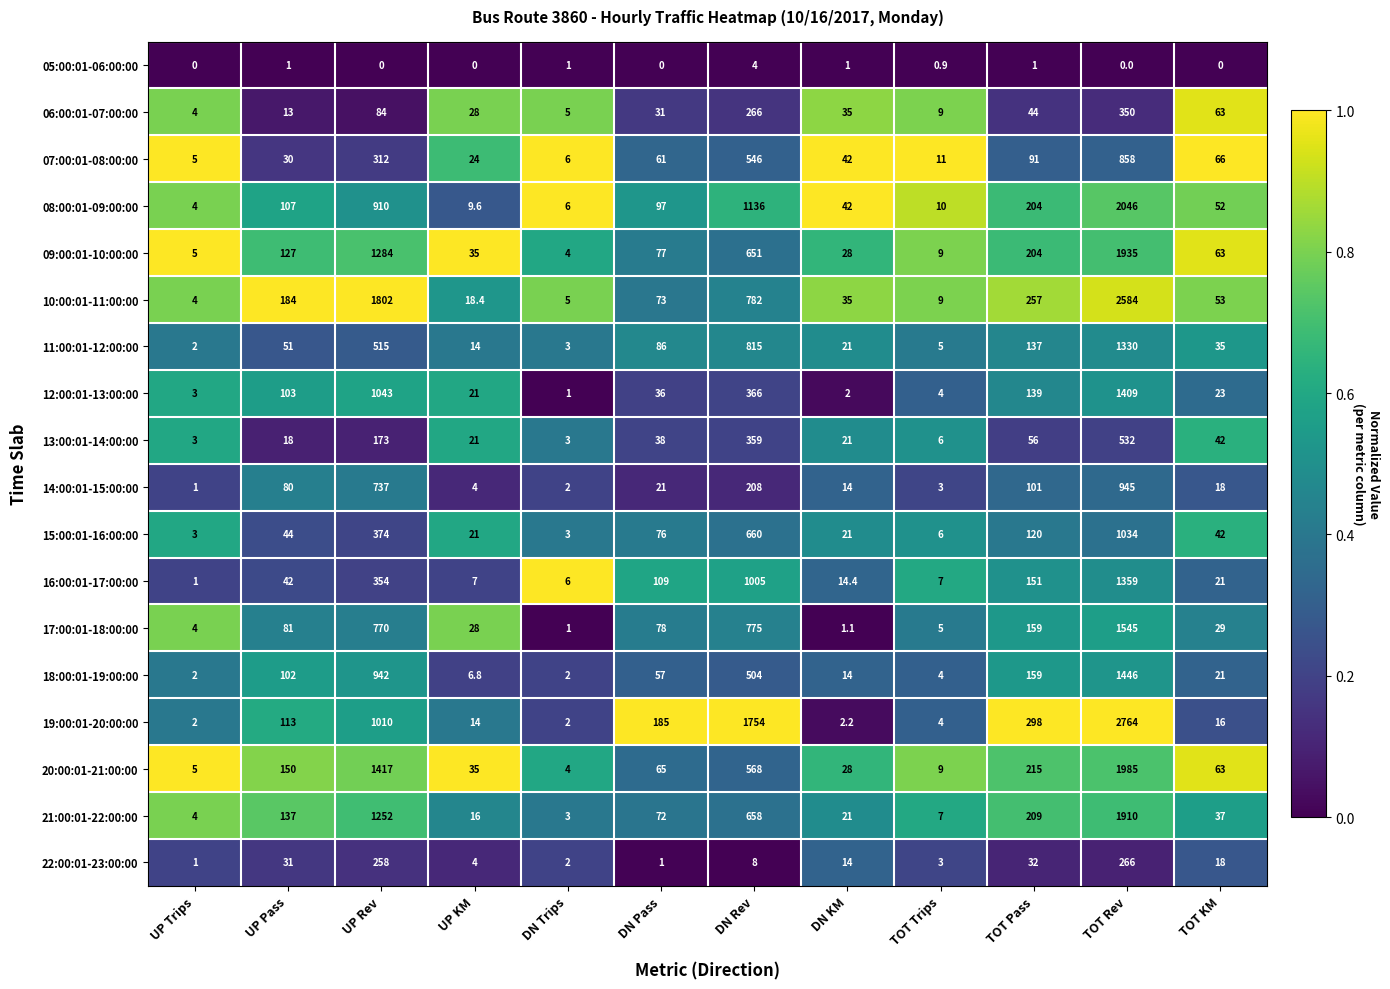

Which series has the largest total across all categories?

19:00:01-20:00:00